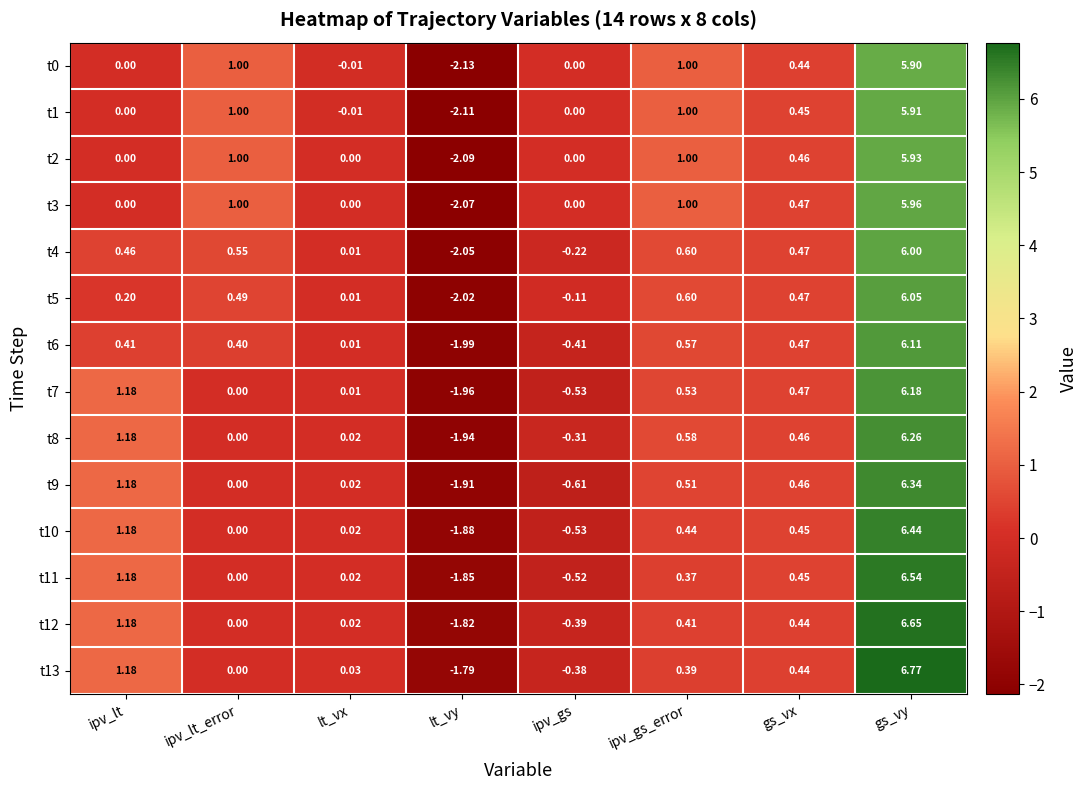

Rank the categories by t8 value from highest to lowest.

gs_vy, ipv_lt, ipv_gs_error, gs_vx, lt_vx, ipv_lt_error, ipv_gs, lt_vy